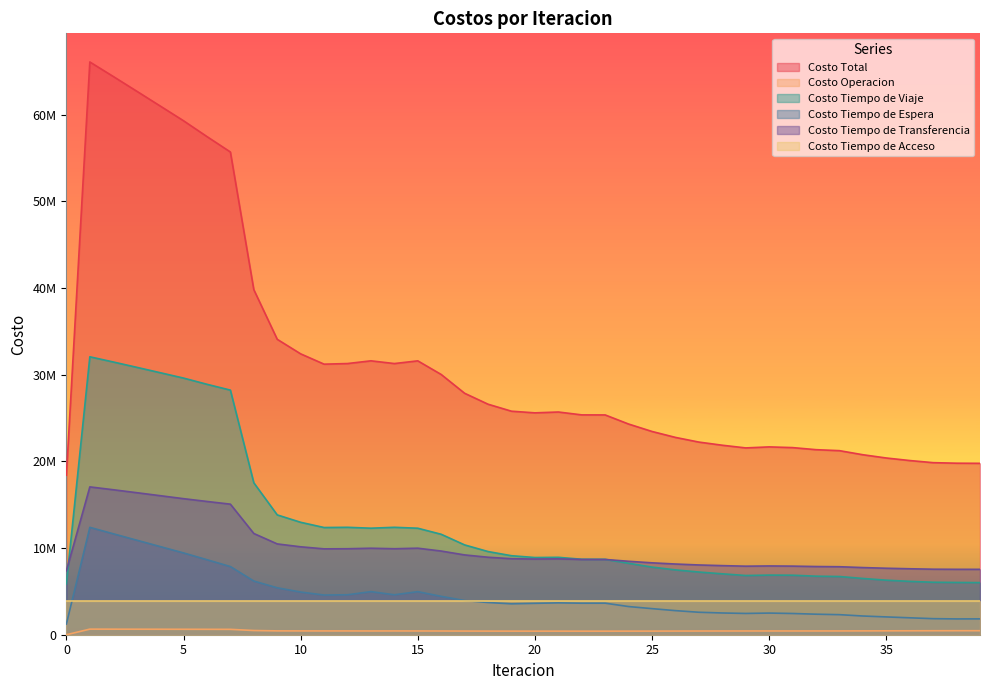

In Costo Tiempo de Viaje, how many points are higher than both neighbors (excluding endpoints)?

5